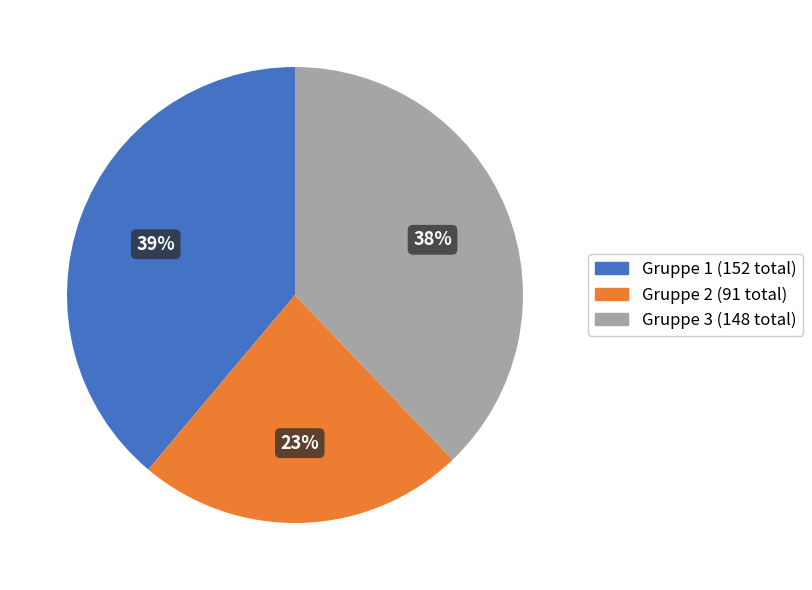

To the nearest percent, what percentage of the pie is Gruppe 3?

38%